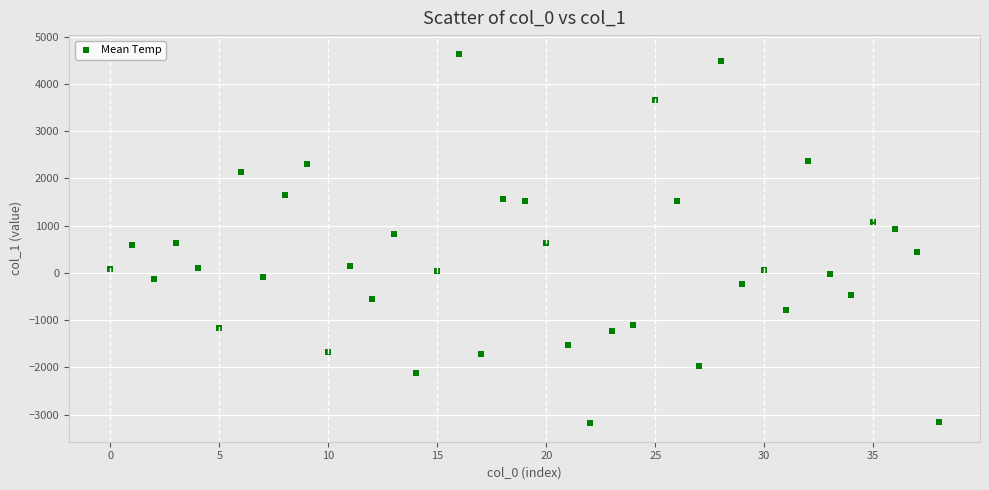

What is the range of Y values (max minus min)?

7828.0